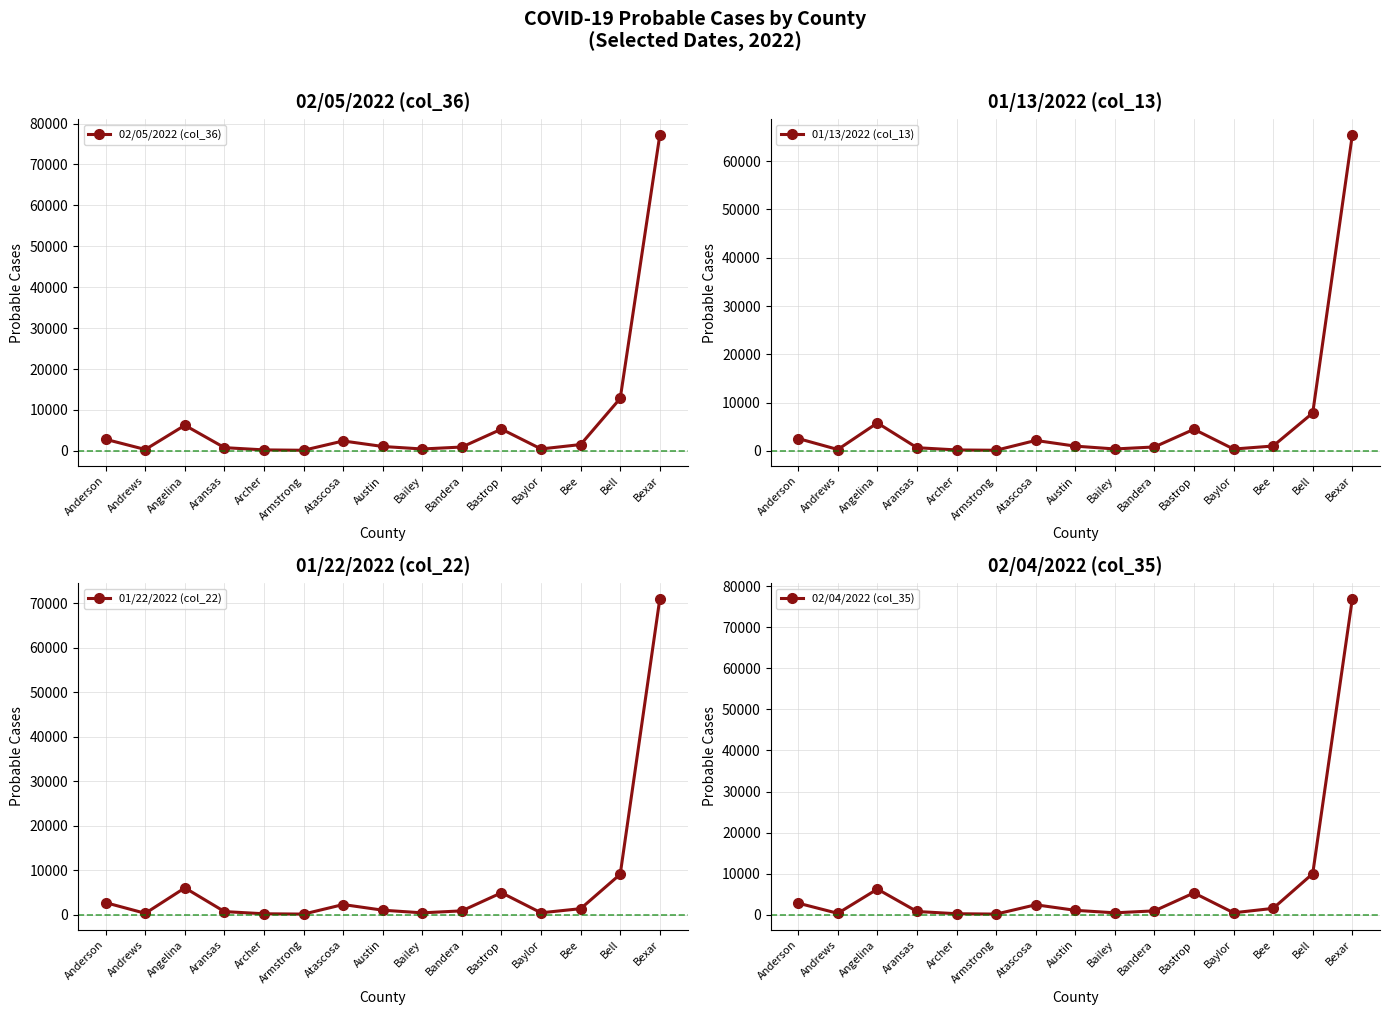

Which has a higher value, Angelina or Bee?

Angelina